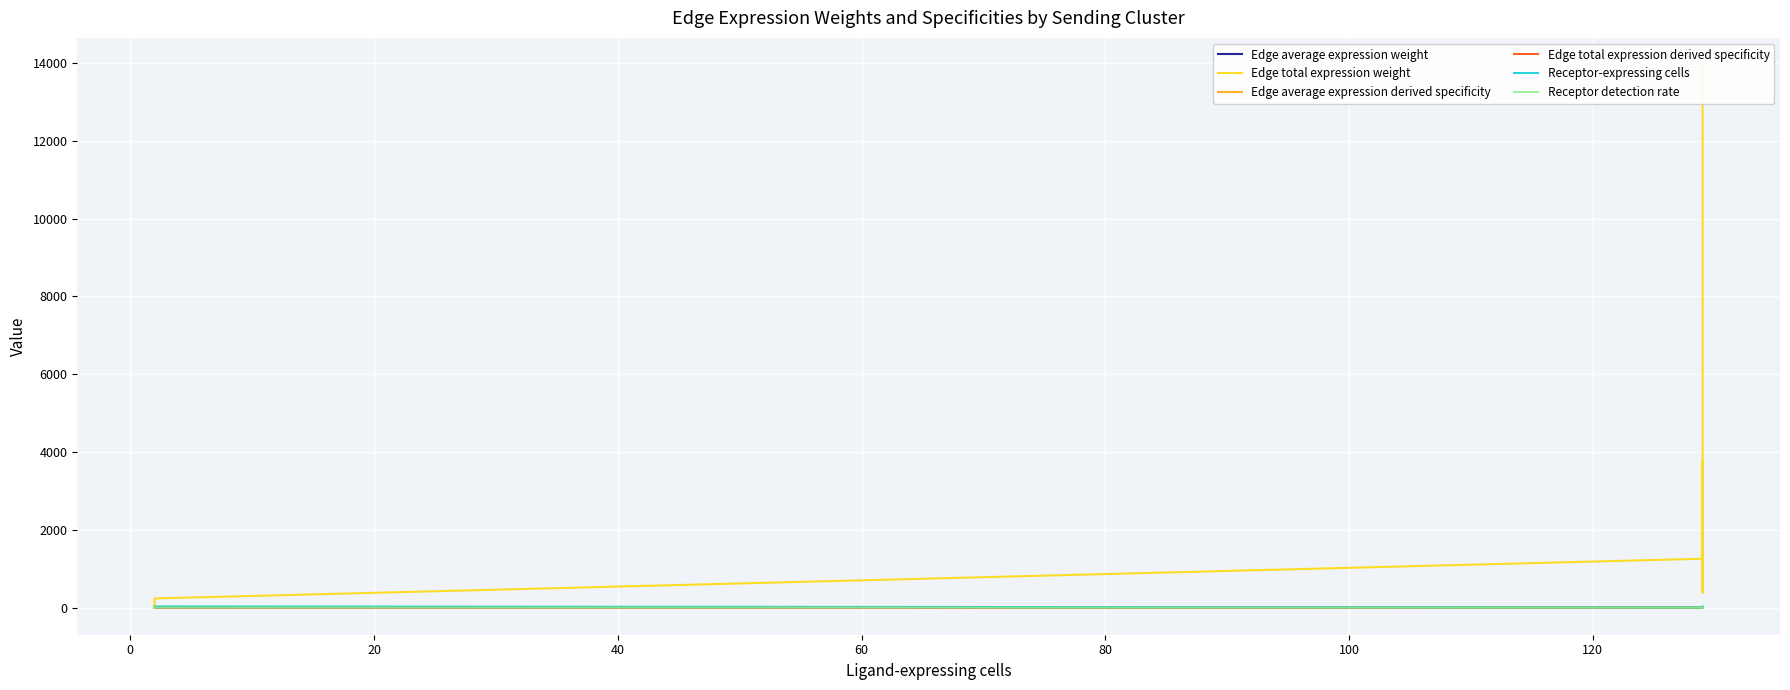

What is the sum of all Edge total expression derived specificity values?

1.0